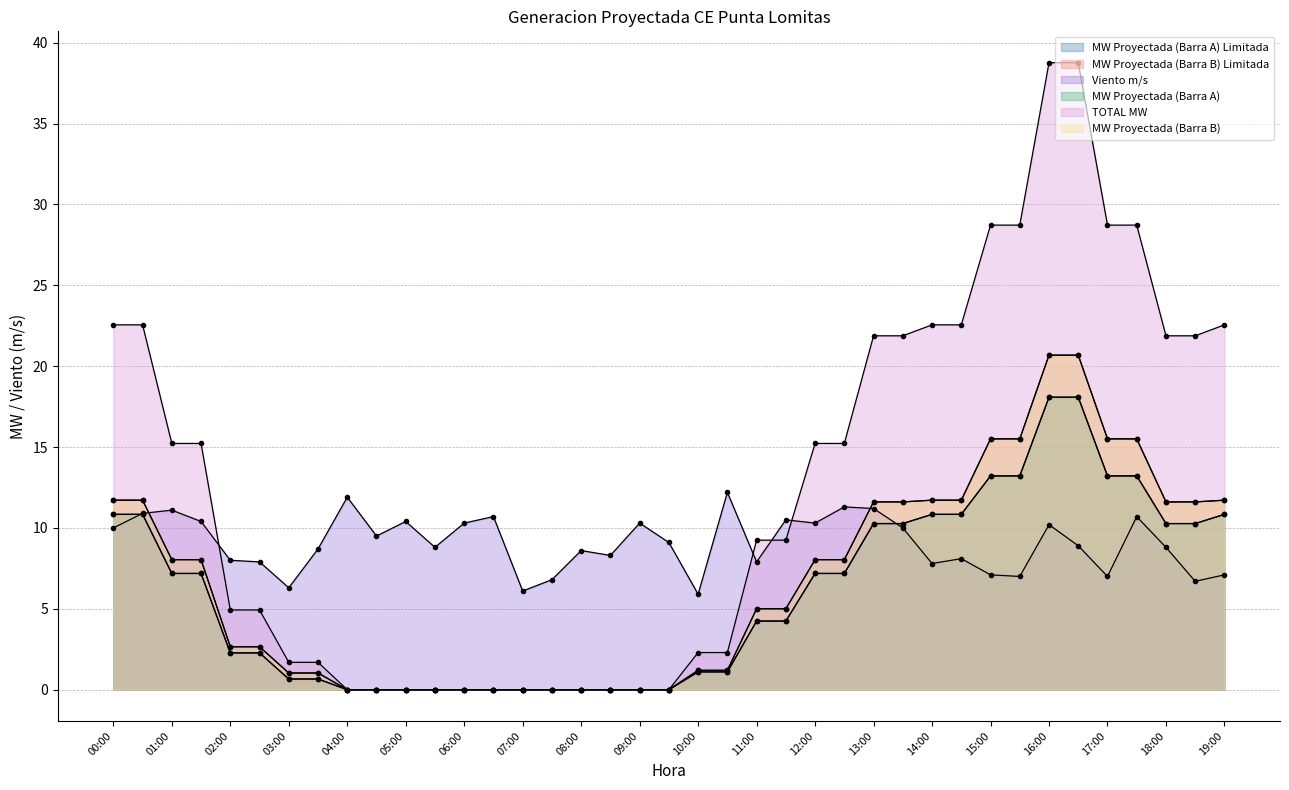

Between 09:30 and 19:00, which series saw the biggest shift?

TOTAL MW